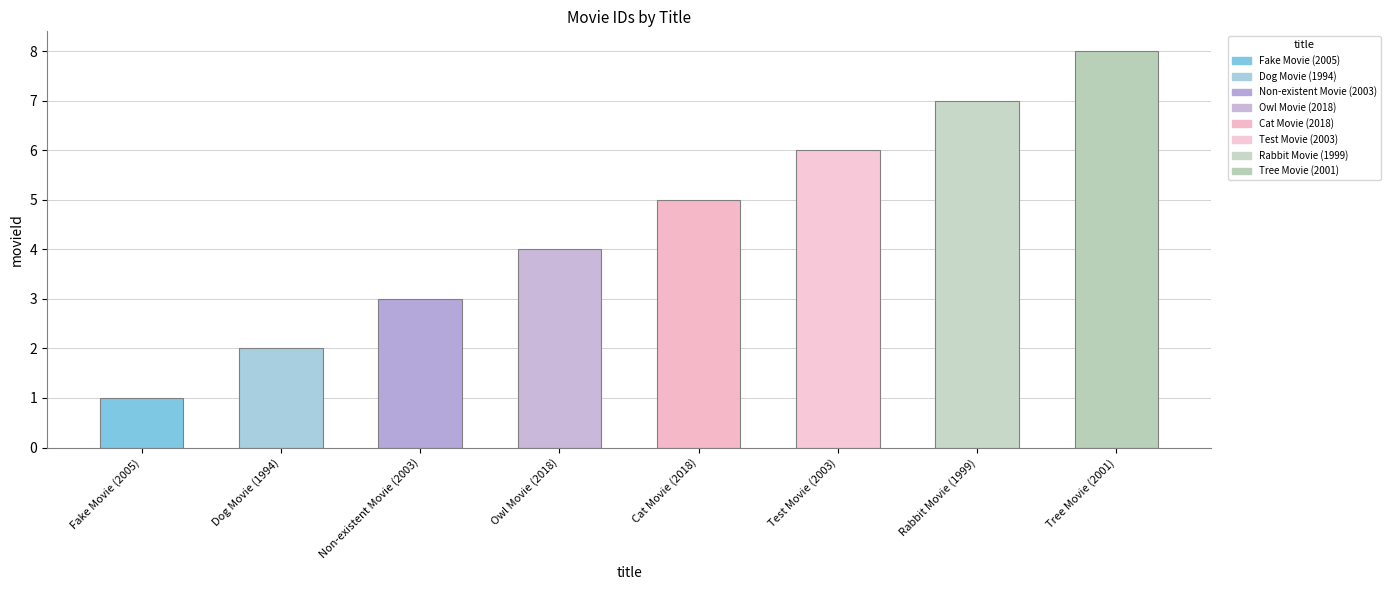

What is the value of the 7th bar from the left?

7